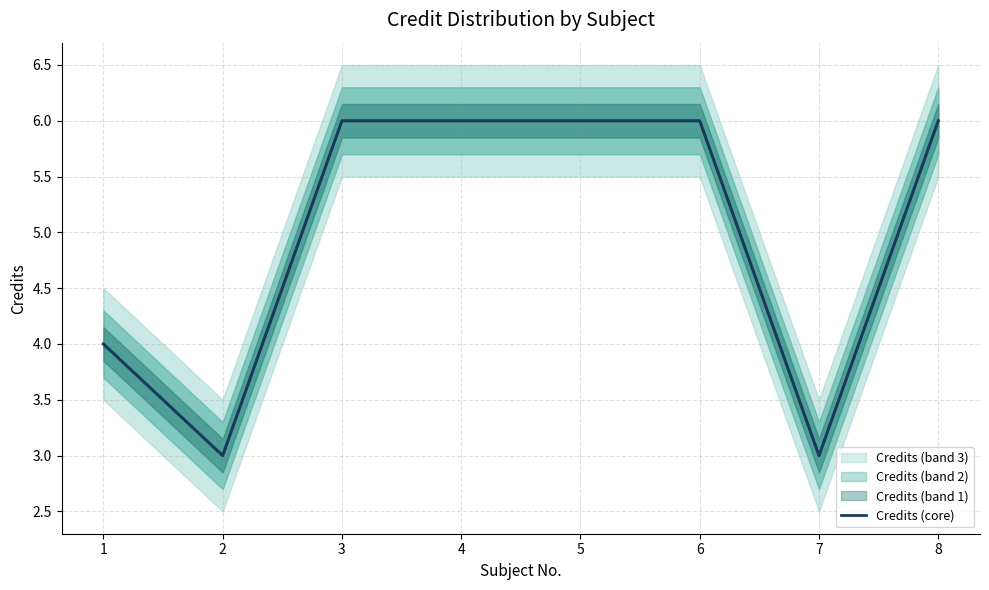

Reading left to right, list all the values displayed in this chart.

1=4	2=3	3=6	4=6	5=6	6=6	7=3	8=6